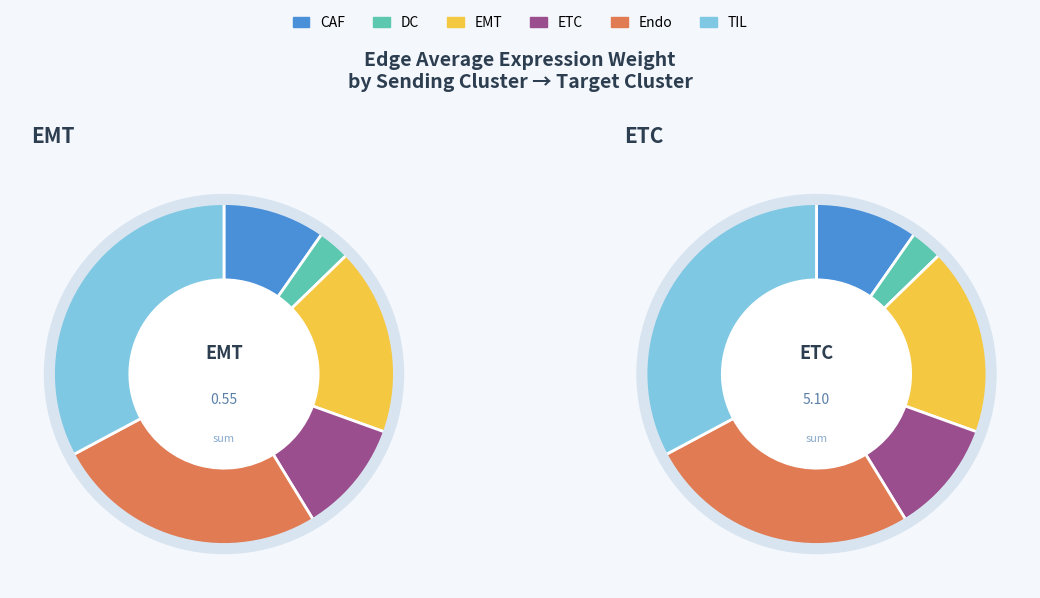

What percentage is the 3 slice, to the nearest percent?

11%